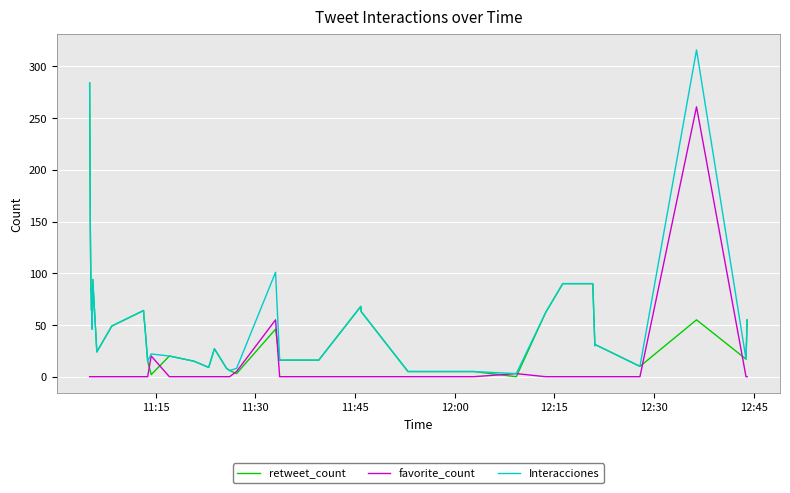

What is the greatest value displayed?

316